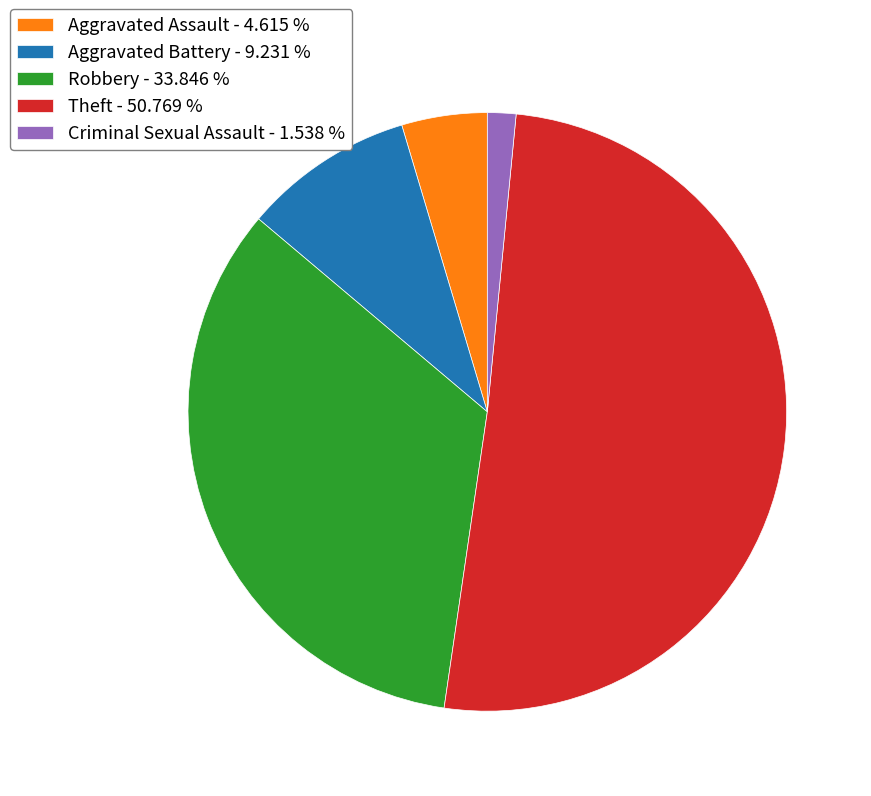

How many segments does this pie chart have?

5